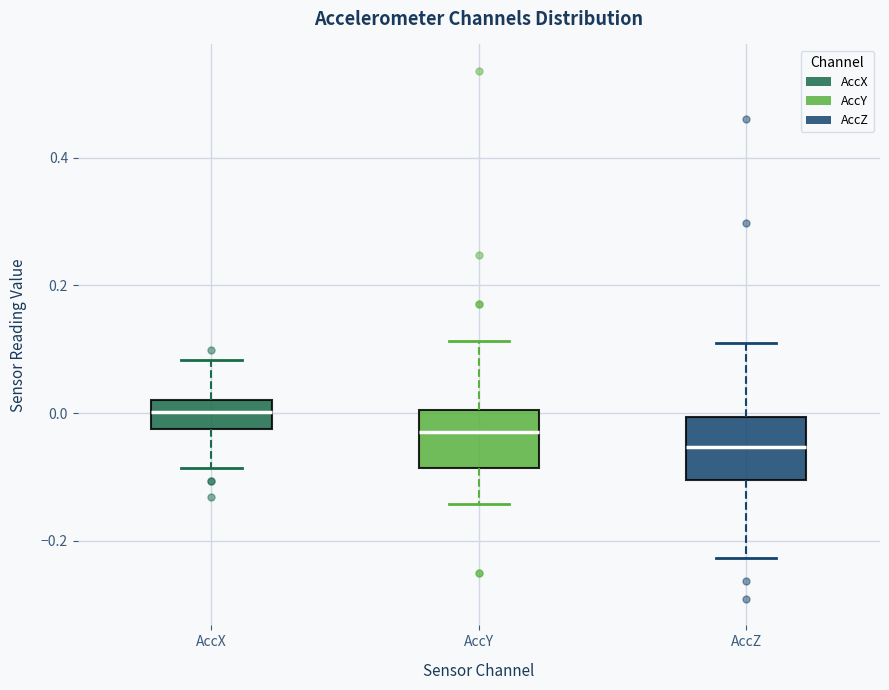

Where does the upper whisker of the box for AccY end on the y-axis? The values are not printed on the chart, so give them approximately, as read against the axis.

0.12